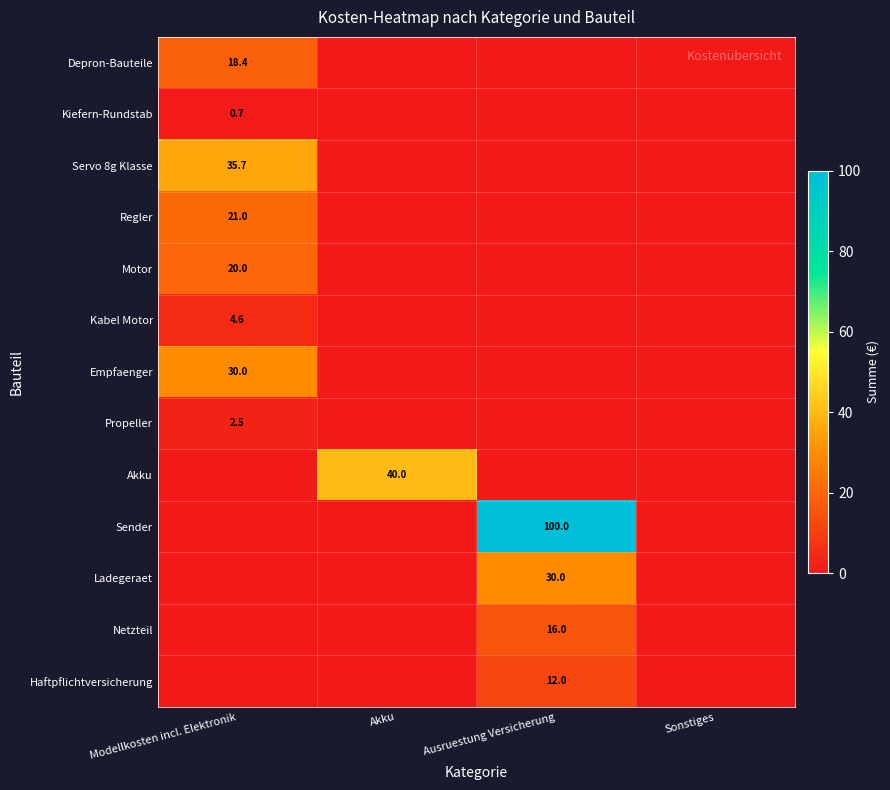

What is the total value across all series at Modellkosten incl. Elektronik?

132.9